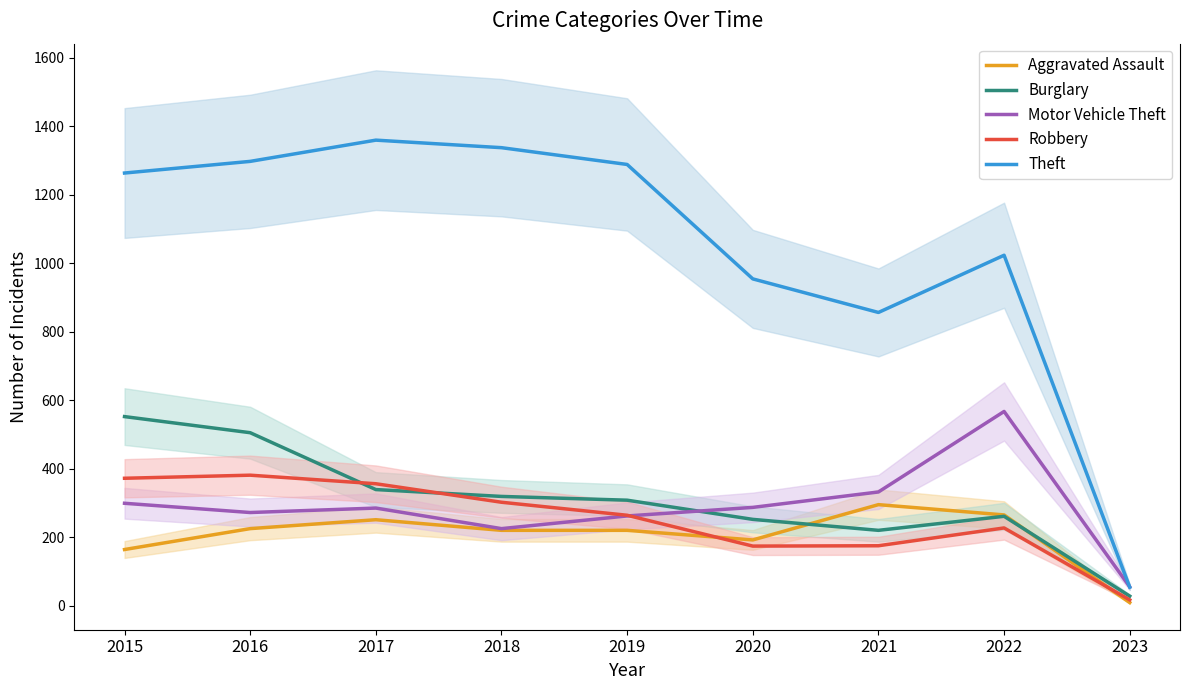

What are all the series names shown in the legend?

Aggravated Assault, Burglary, Motor Vehicle Theft, Robbery, Theft